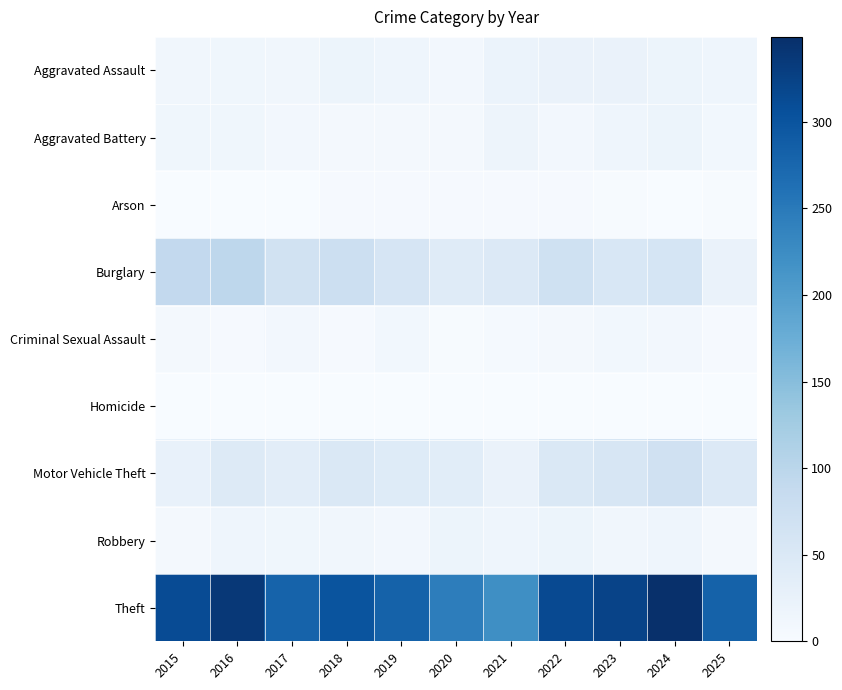

List the series in order of their peak value, highest first.

Theft, Burglary, Motor Vehicle Theft, Aggravated Assault, Robbery, Aggravated Battery, Criminal Sexual Assault, Arson, Homicide